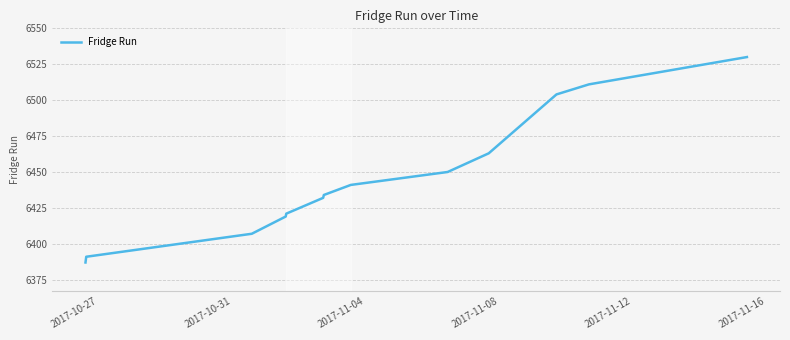

What is the difference between the maximum and minimum values?

143